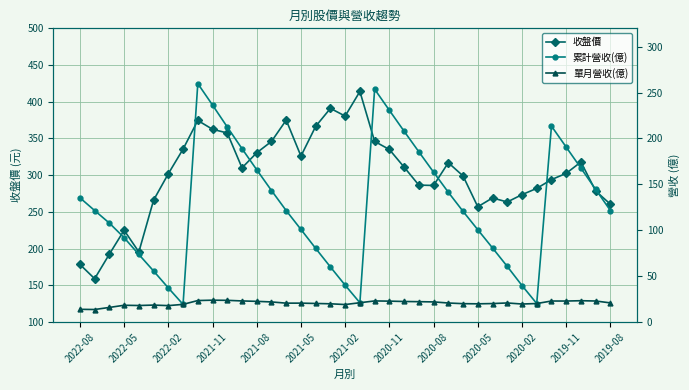

The value of 收盤價 at 2019-08 is 167.2. True or false?

False